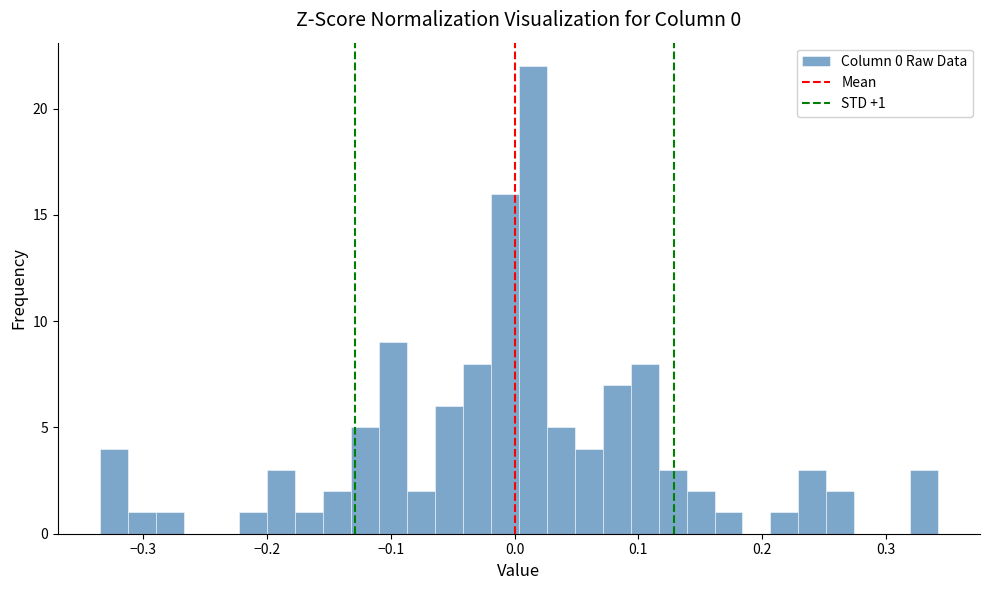

Around what value on the x-axis is the tallest bar? Give the approximate position of its centre, as read against the axis.

0.01